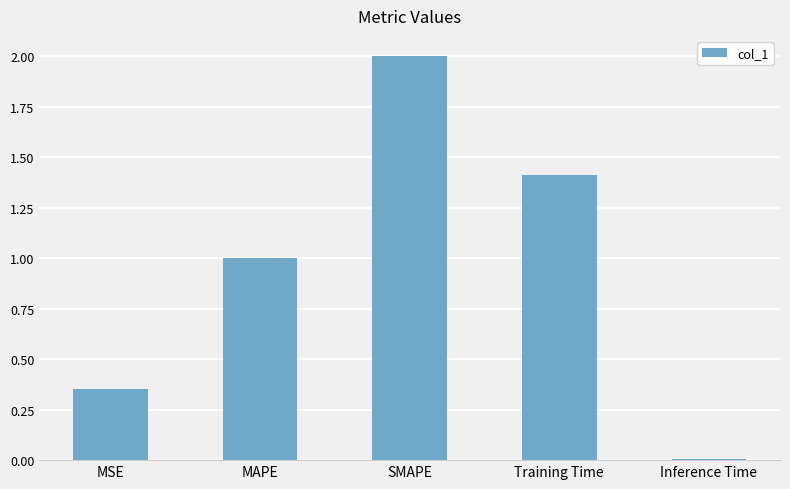

At which label is the value closest to 1?

MAPE